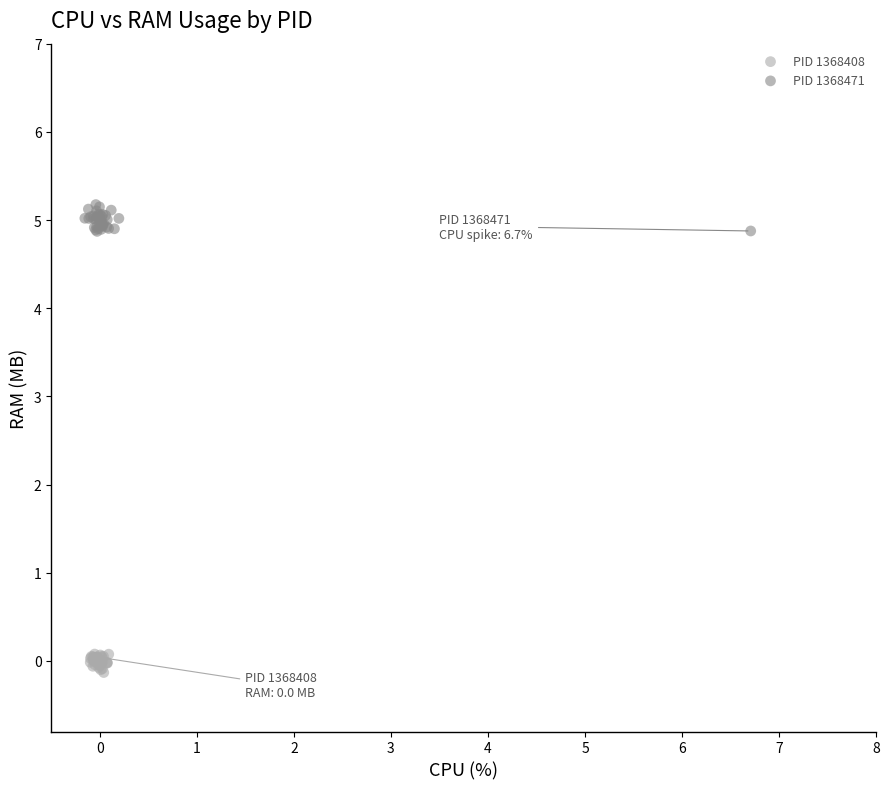

Which series reaches the minimum Y coordinate?

PID 1368408